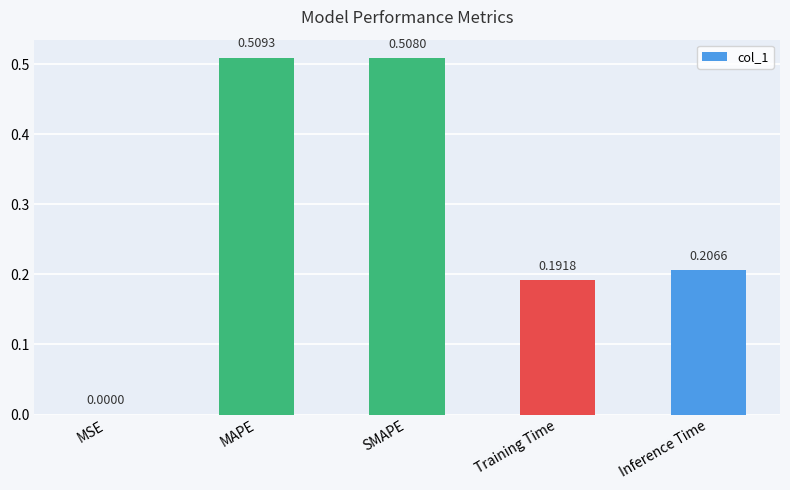

Between MAPE and SMAPE, which is larger?

MAPE